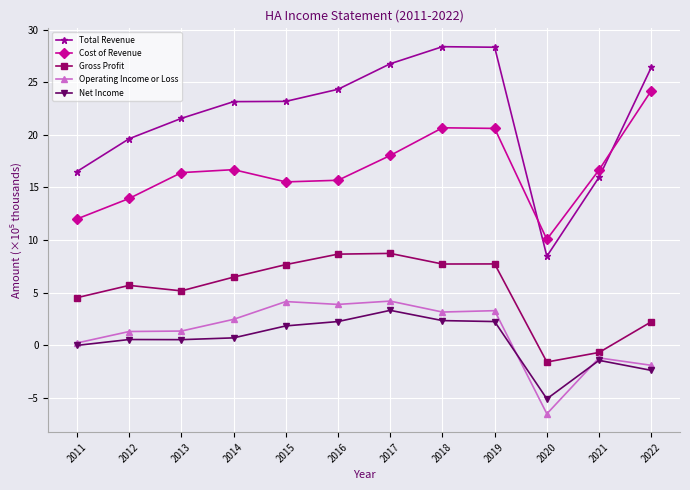

At 2016, list the series in order from smallest to largest.

Net Income, Operating Income or Loss, Gross Profit, Cost of Revenue, Total Revenue